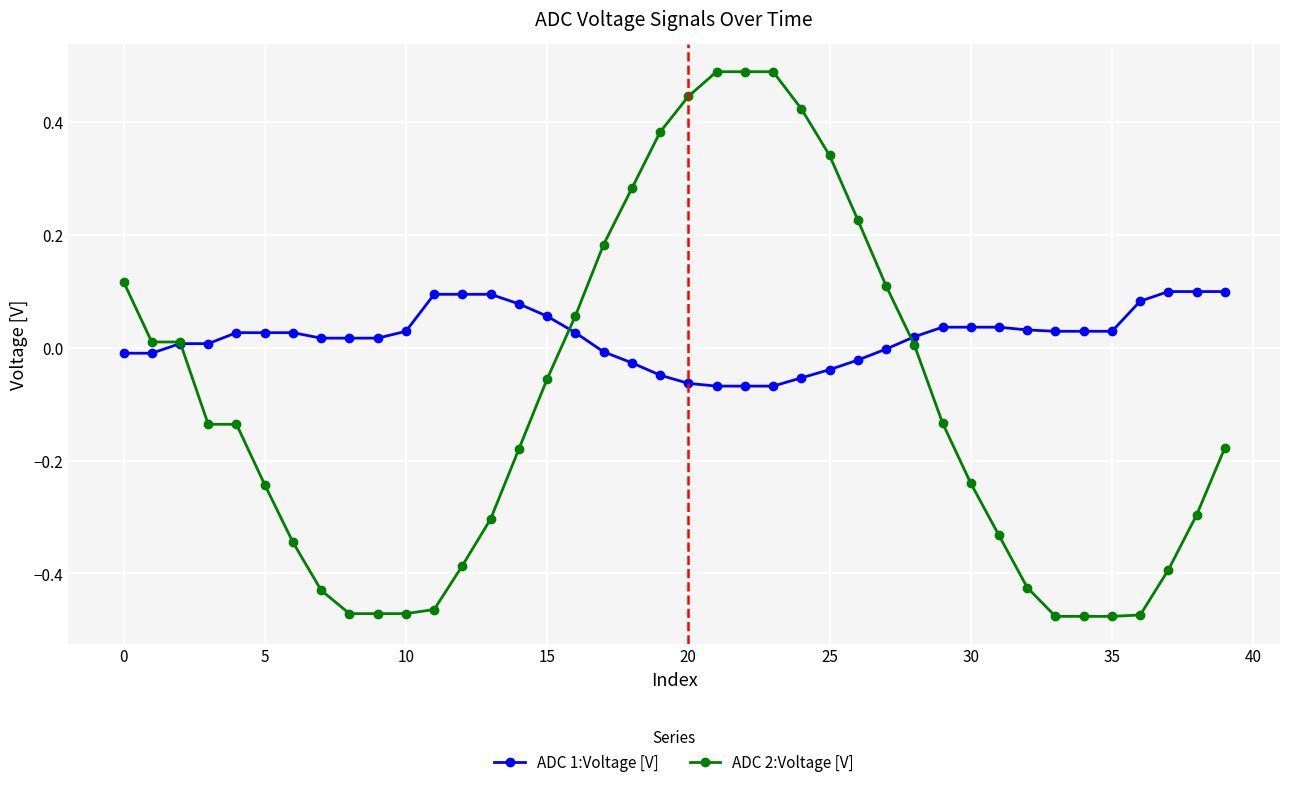

List the series in order of their peak value, highest first.

ADC 2:Voltage [V], ADC 1:Voltage [V]